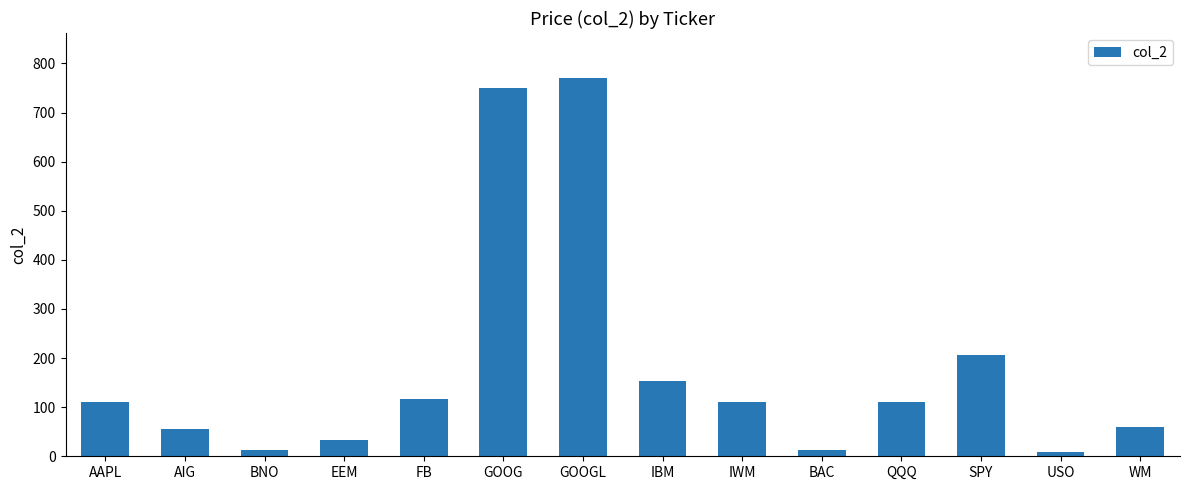

What is the minimum value shown in the chart?

9.3